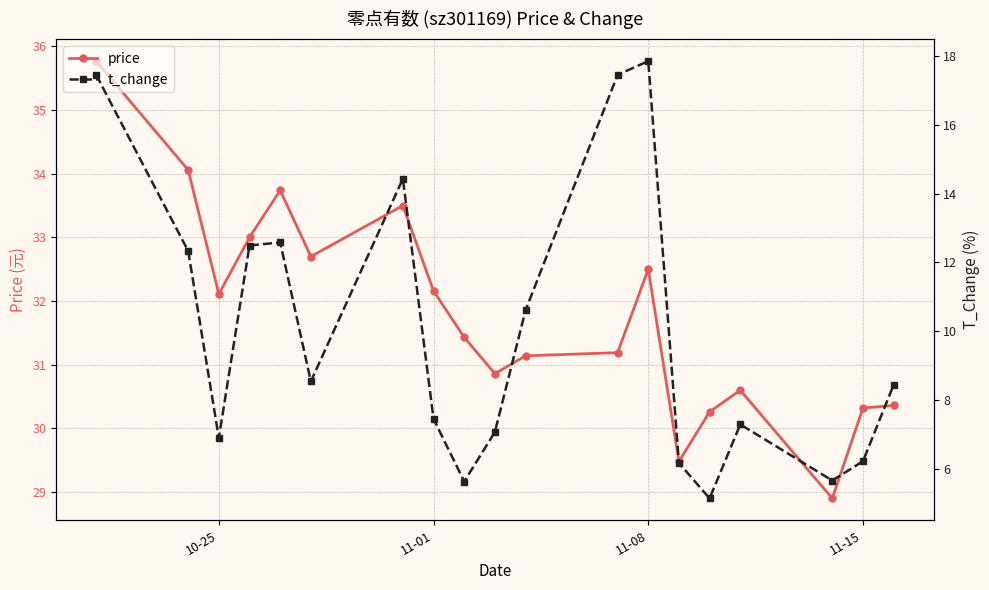

How many lines are shown in the chart?

2